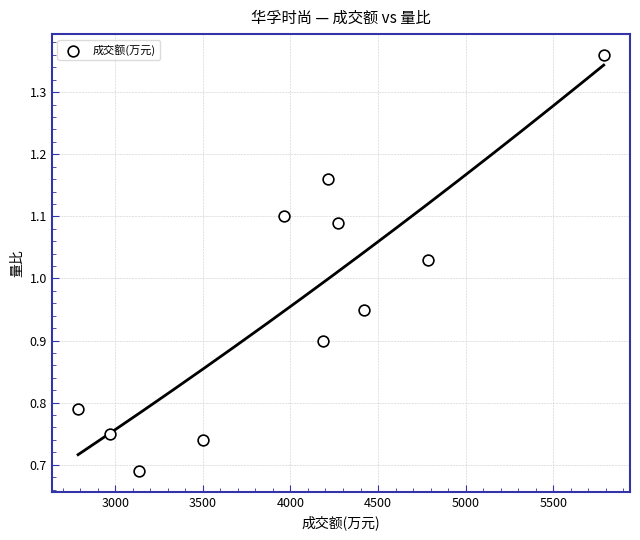

What is the range of X values (max minus min)?

3000.0